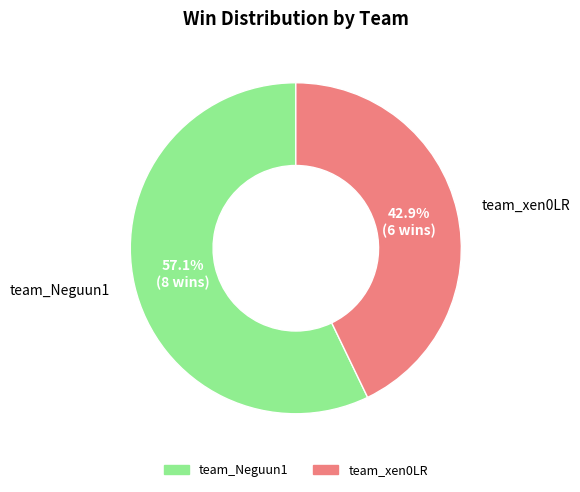

Which has a higher value, team_Neguun1 or team_xen0LR?

team_Neguun1